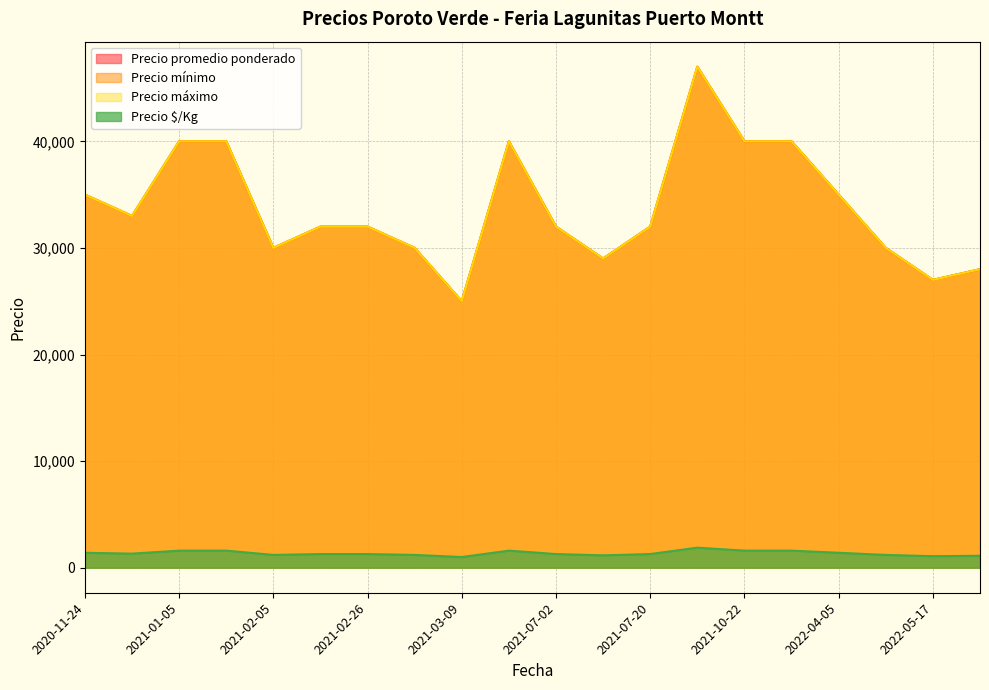

What is the highest value of the Precio $/Kg series?

1880